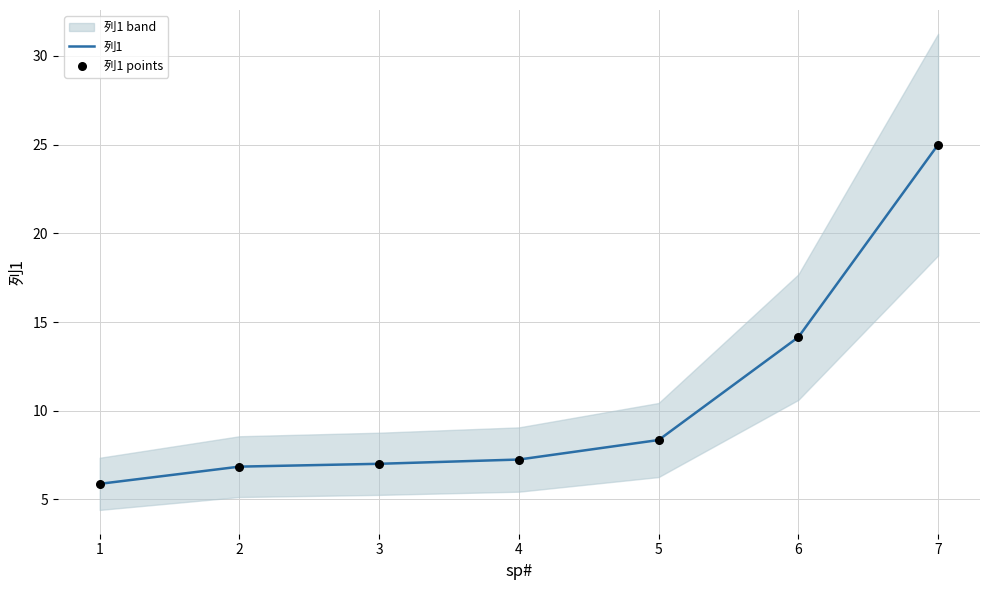

Which series reaches the maximum Y coordinate?

列1